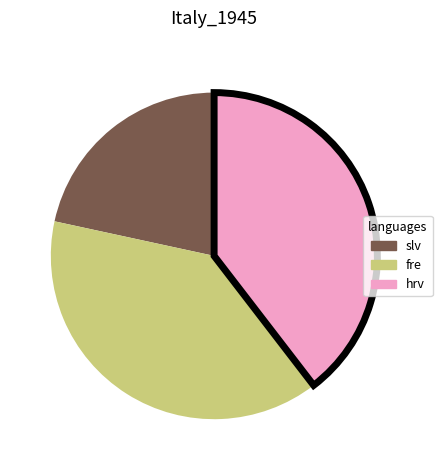

Which has a higher value, slv or hrv?

hrv